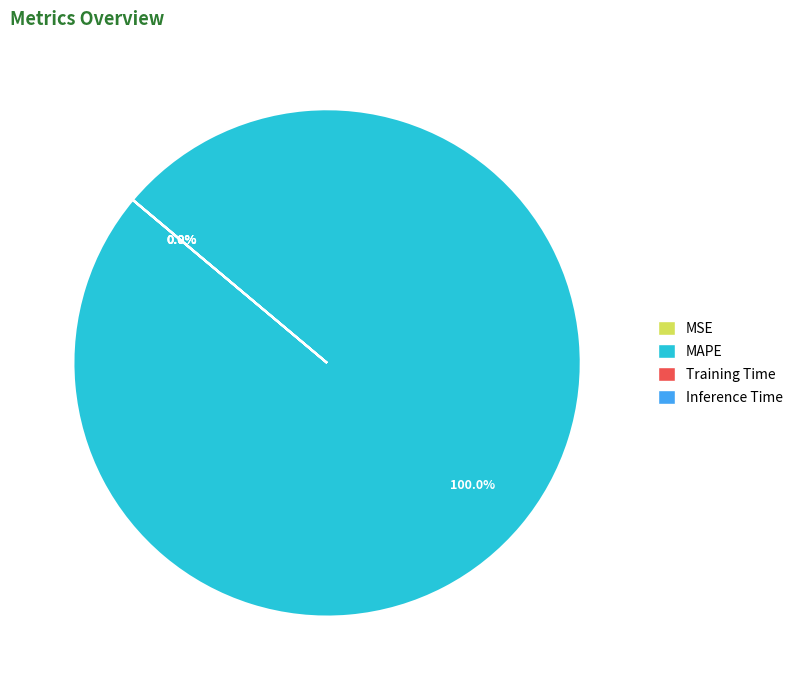

To the nearest percent, what is the average slice percentage?

25%